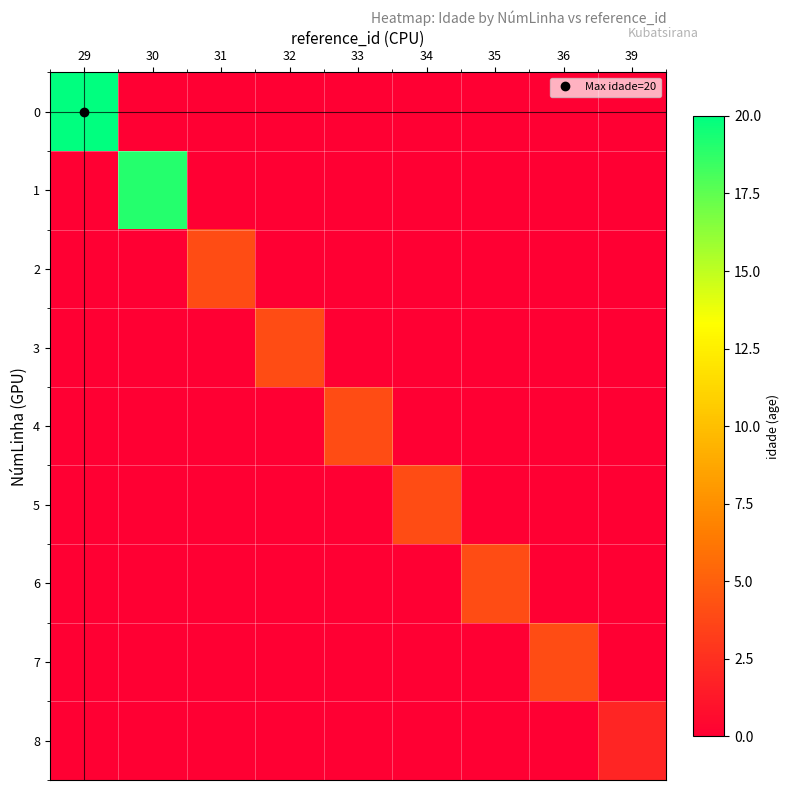

How many series are shown in this chart?

9